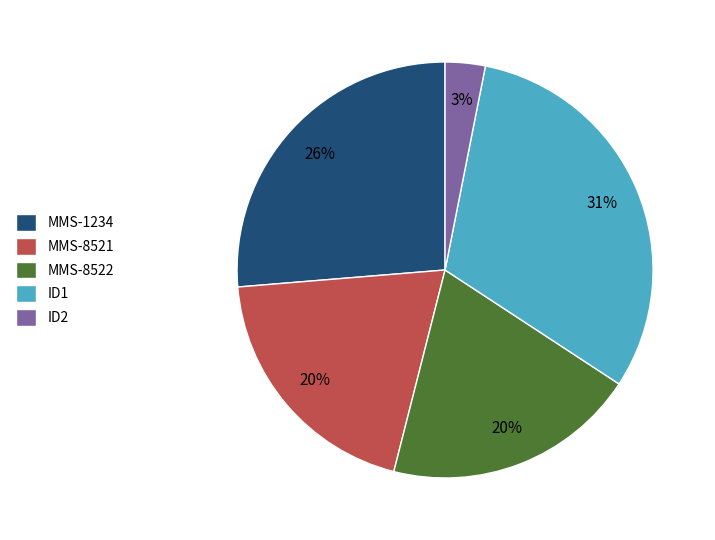

Combined, do MMS-8521 and ID2 account for over 50%?

No